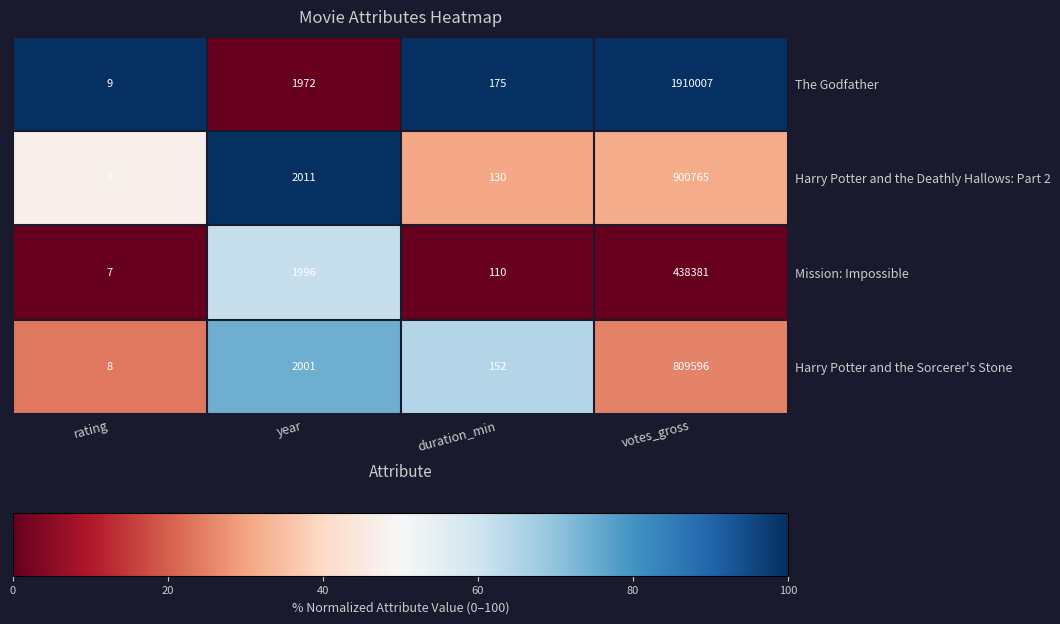

Reading left to right, extract all data points from this chart.

The Godfather: rating=9	year=1972	duration_min=175	votes_gross=1910007
Harry Potter and the Deathly Hallows: Part 2: rating=8	year=2011	duration_min=130	votes_gross=900765
Mission: Impossible: rating=7	year=1996	duration_min=110	votes_gross=438381
Harry Potter and the Sorcerer's Stone: rating=8	year=2001	duration_min=152	votes_gross=809596